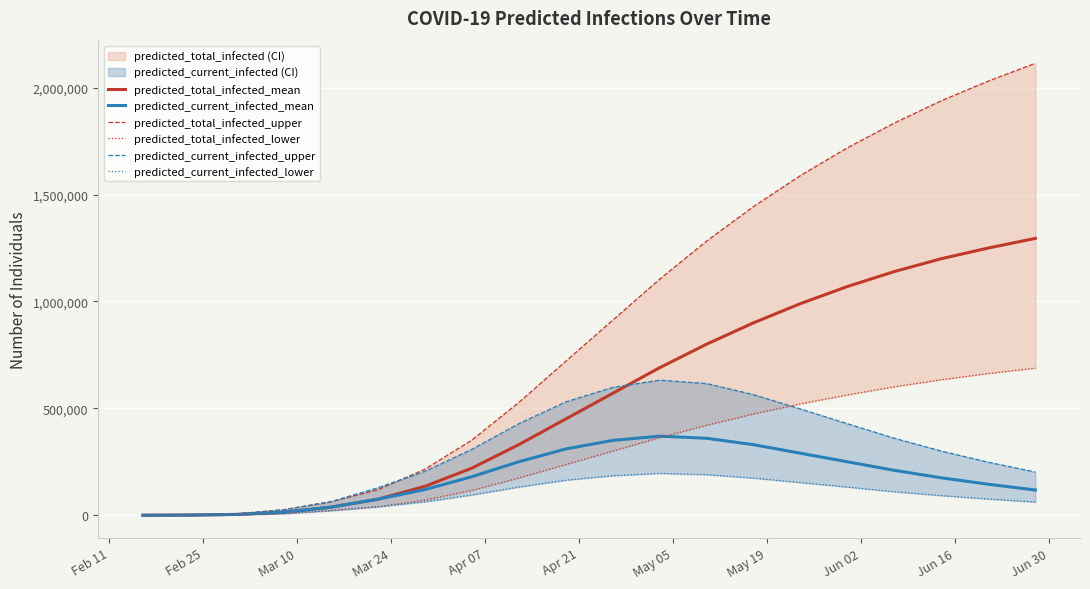

What is the highest value of the predicted_current_infected_mean series?

370000